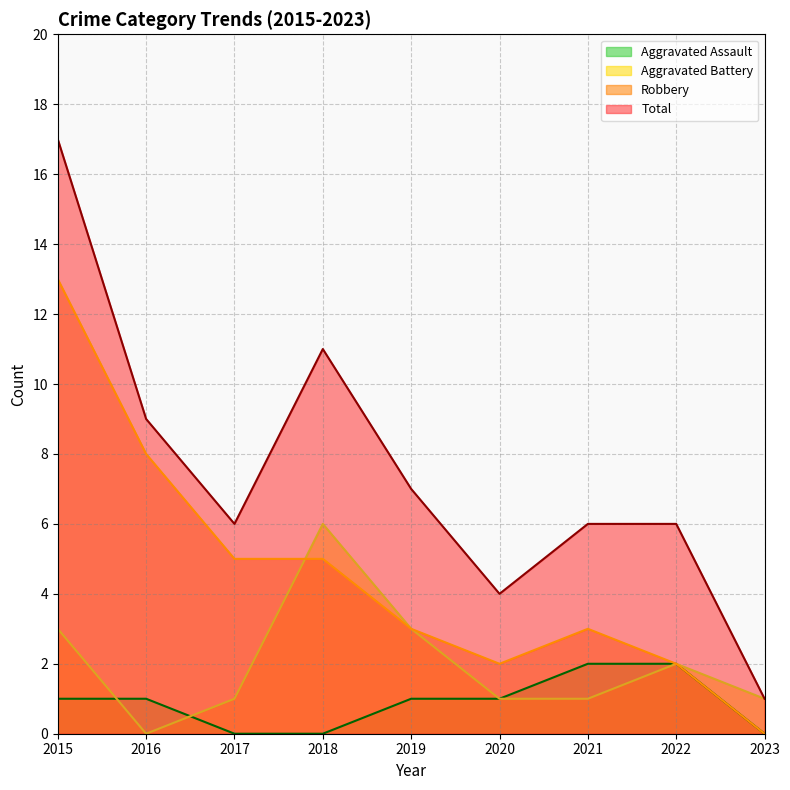

Is the value of Robbery at 2015 greater than the value of Total at 2017?

Yes